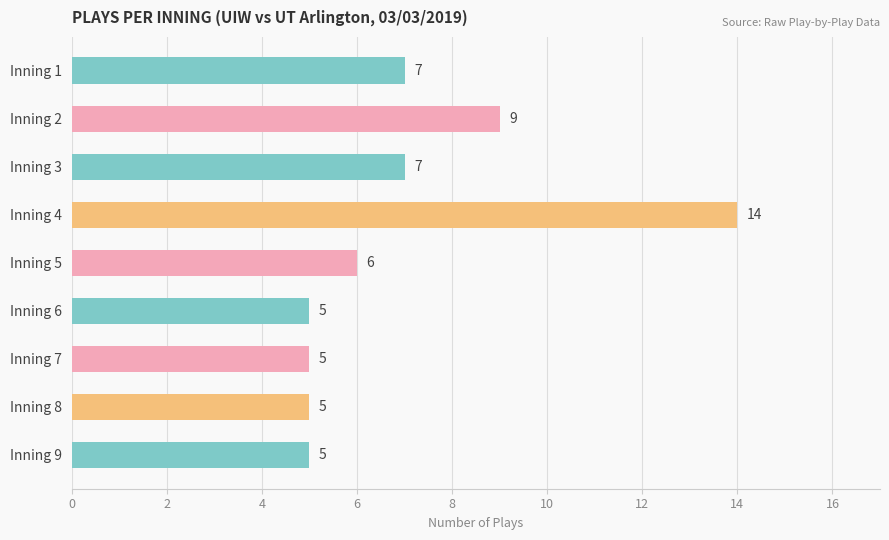

Reading bottom to top, transcribe all the data shown in this chart.

5	5	5	5	6	14	7	9	7